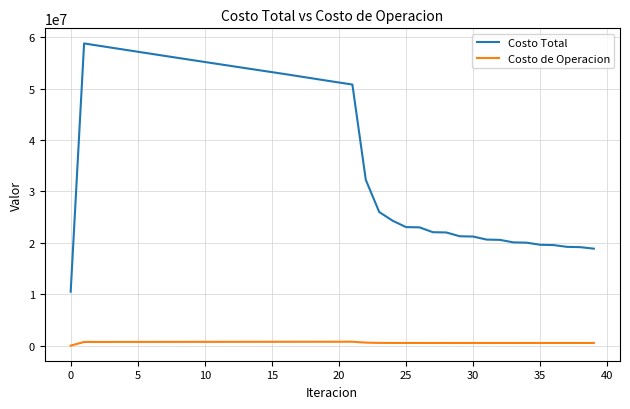

How many lines are shown in the chart?

2